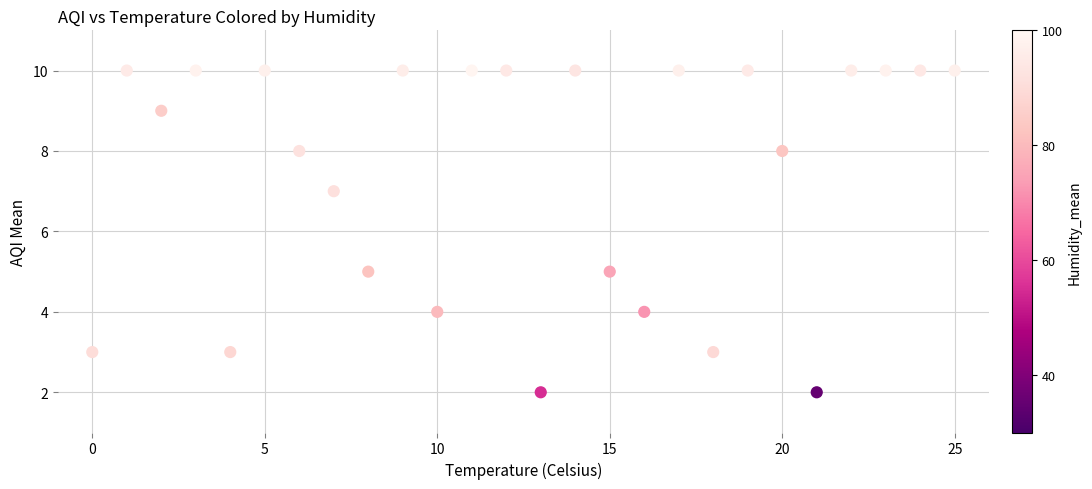

What is the range of Y values (max minus min)?

8